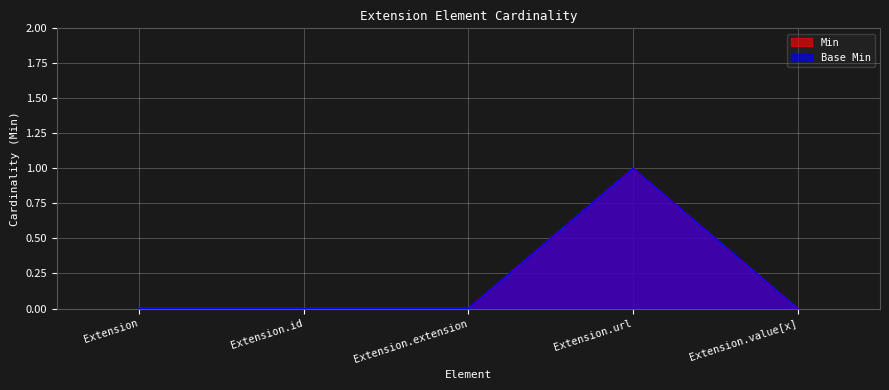

How many categories are shown in the chart?

5